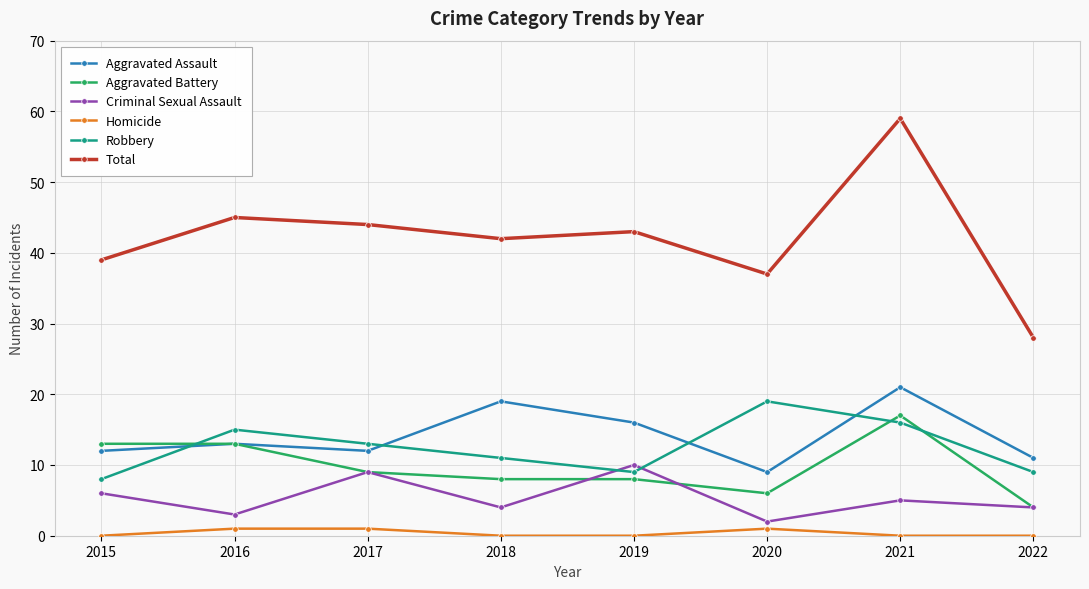

True or false: Criminal Sexual Assault and Homicide intersect in this chart.

False